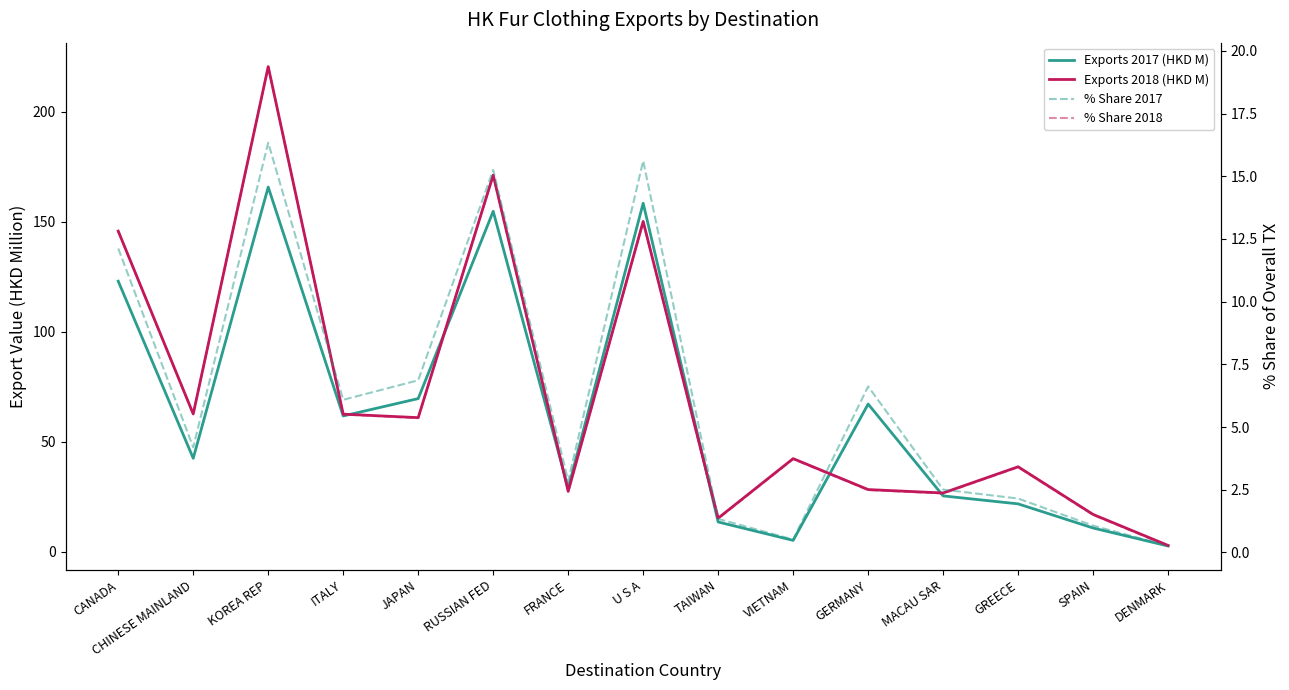

Is it true that Exports 2018 (HKD M) equals 201.5 at U S A?

False